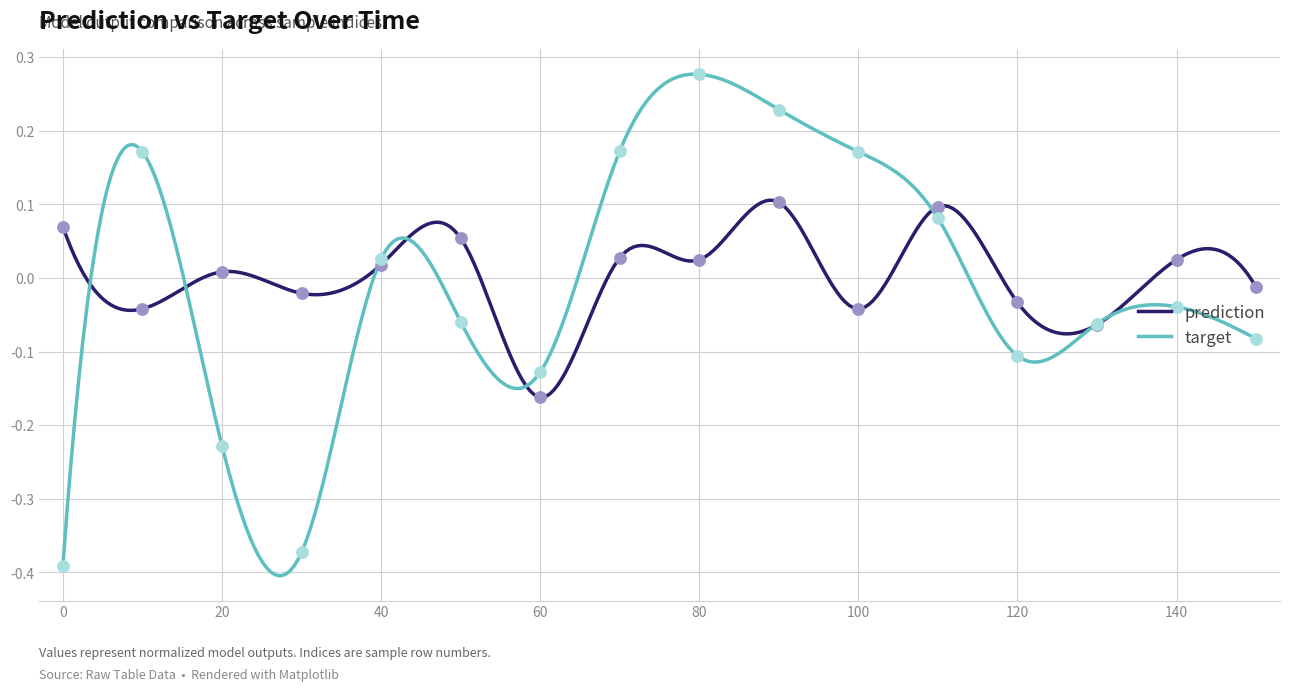

Which series reaches the minimum Y coordinate?

target